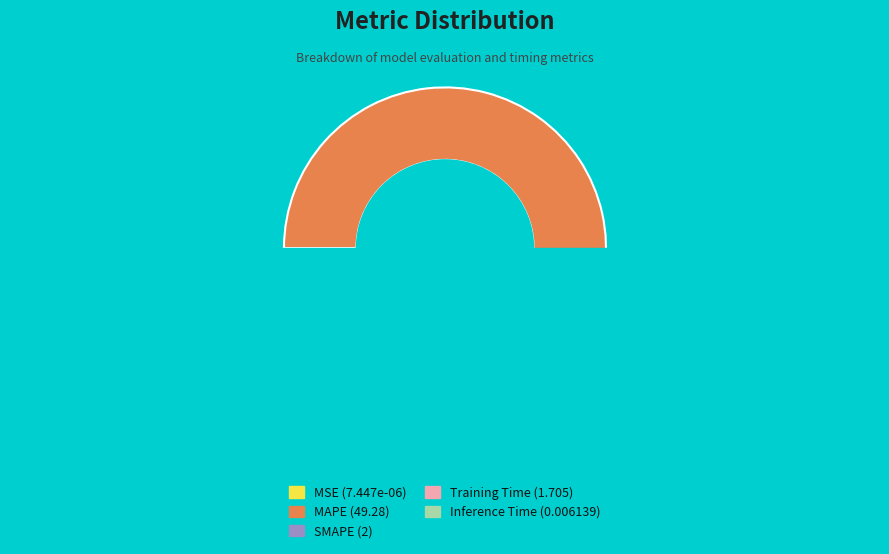

Rank the categories by value from lowest to highest.

MSE, Inference Time, Training Time, SMAPE, MAPE